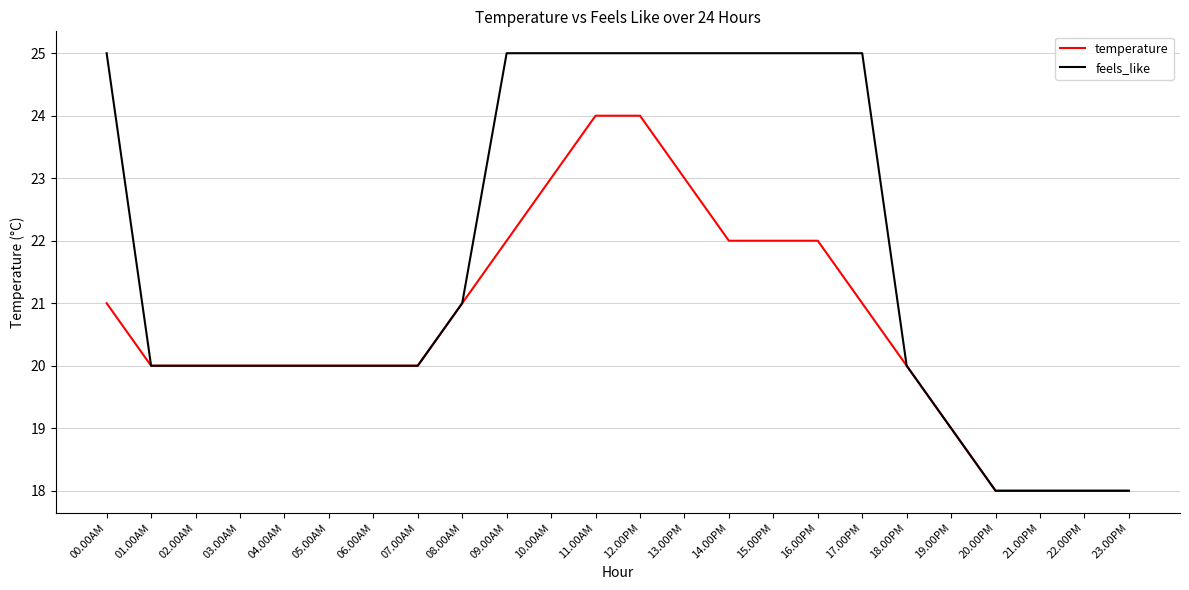

At 13.00PM, list the series in order from smallest to largest.

temperature, feels_like